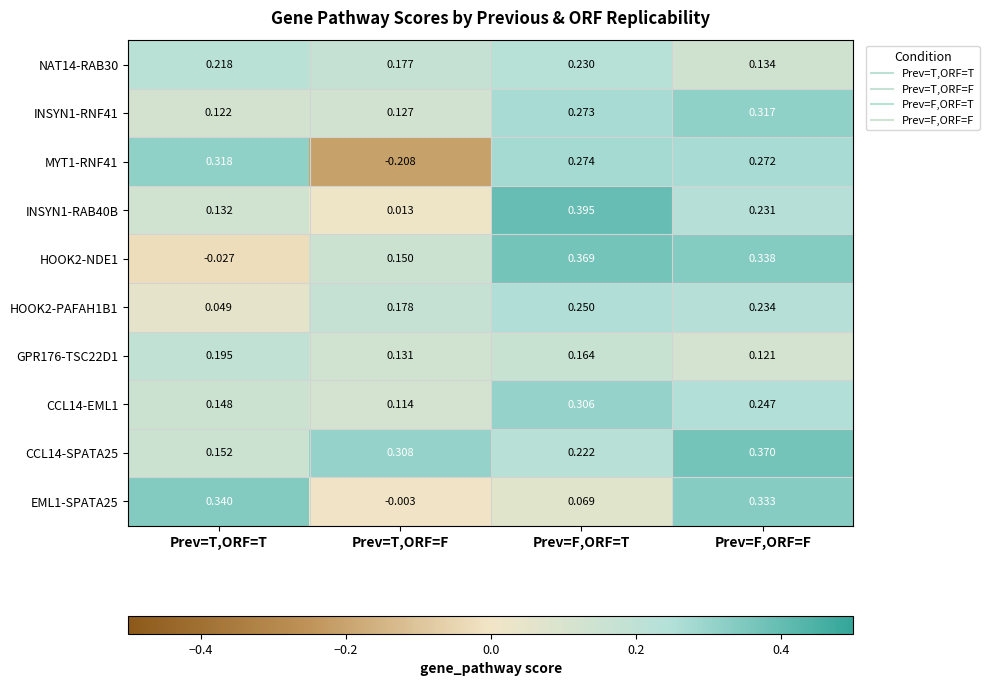

Which category has the lowest value in the HOOK2-PAFAH1B1 series?

Prev=T,ORF=T